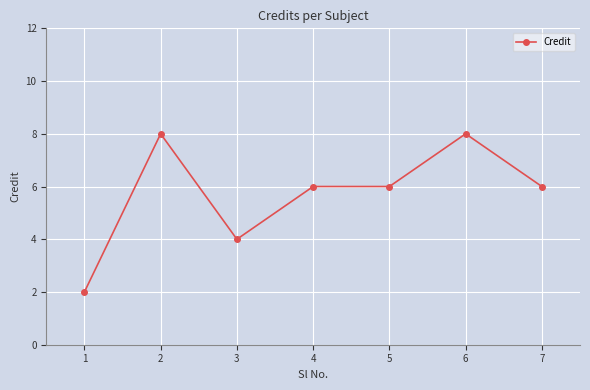

Where is the first local minimum?

3